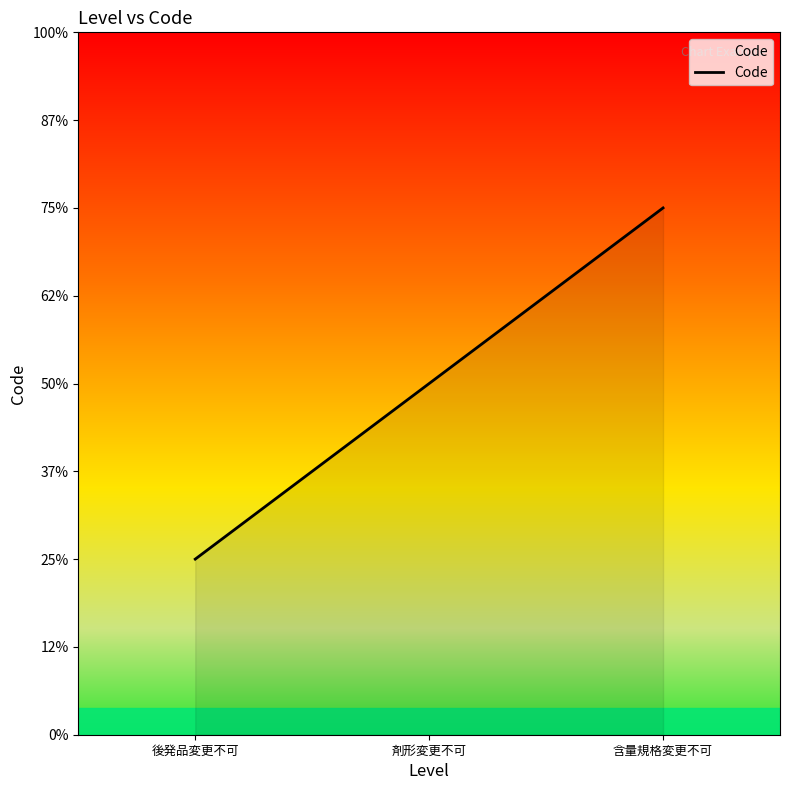

What is the label of the 2nd point from the left?

剤形変更不可